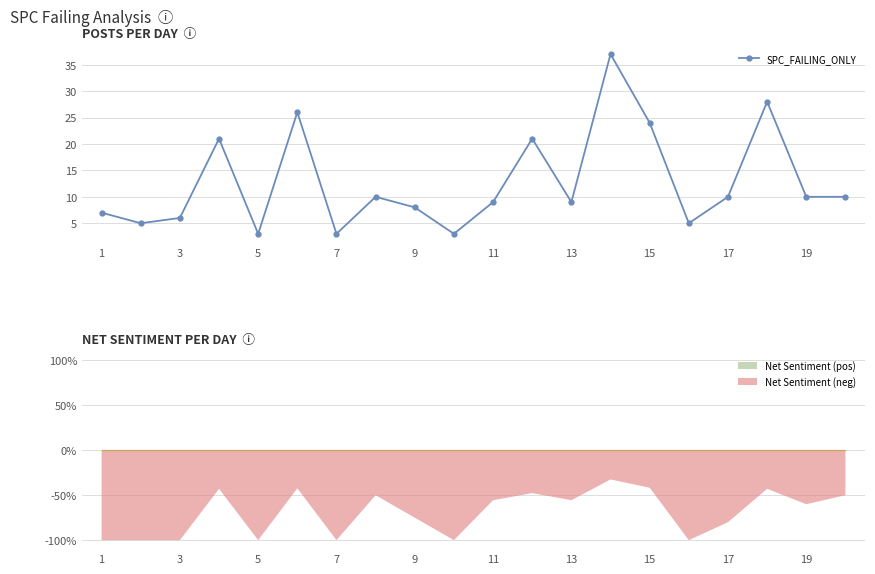

How many points are lower than both their immediate neighbors (excluding endpoints)?

6